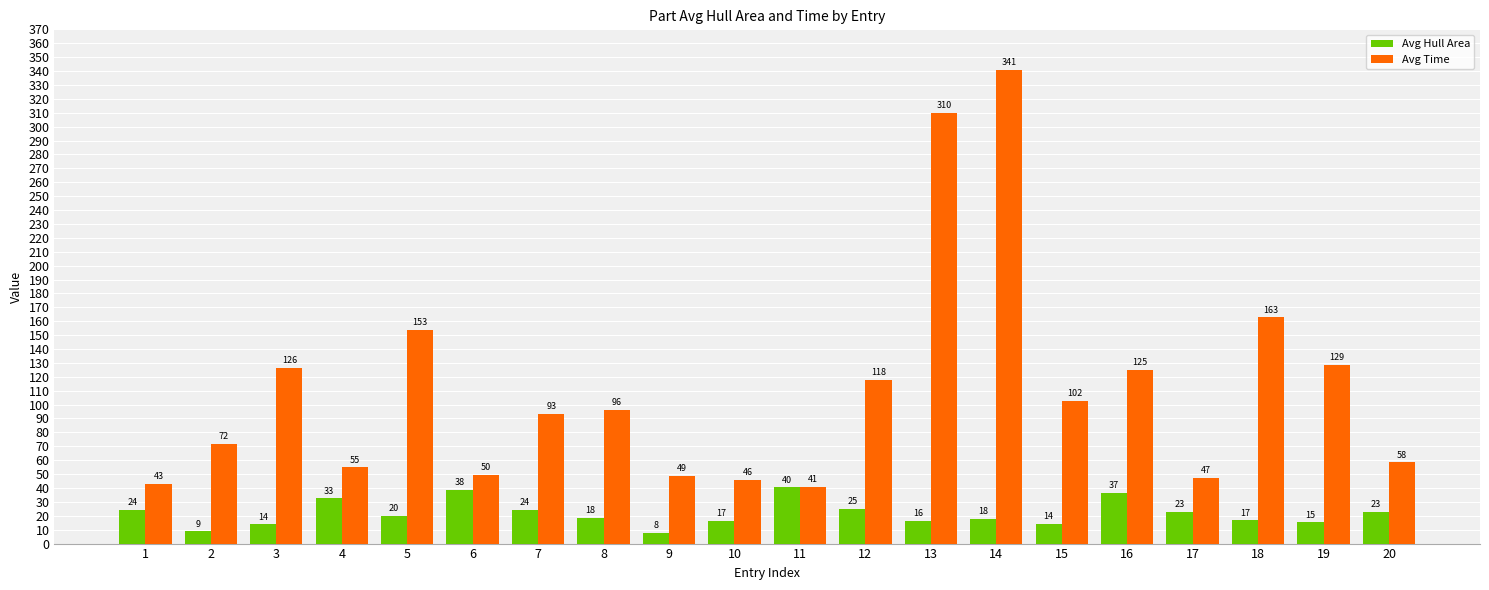

Which series has the widest spread of values?

Avg Time